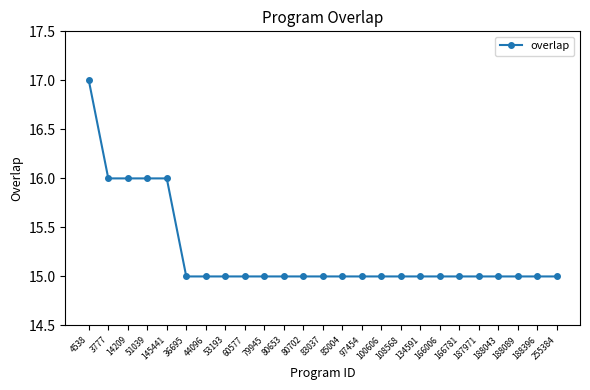

How many values are between 15 and 16?

24